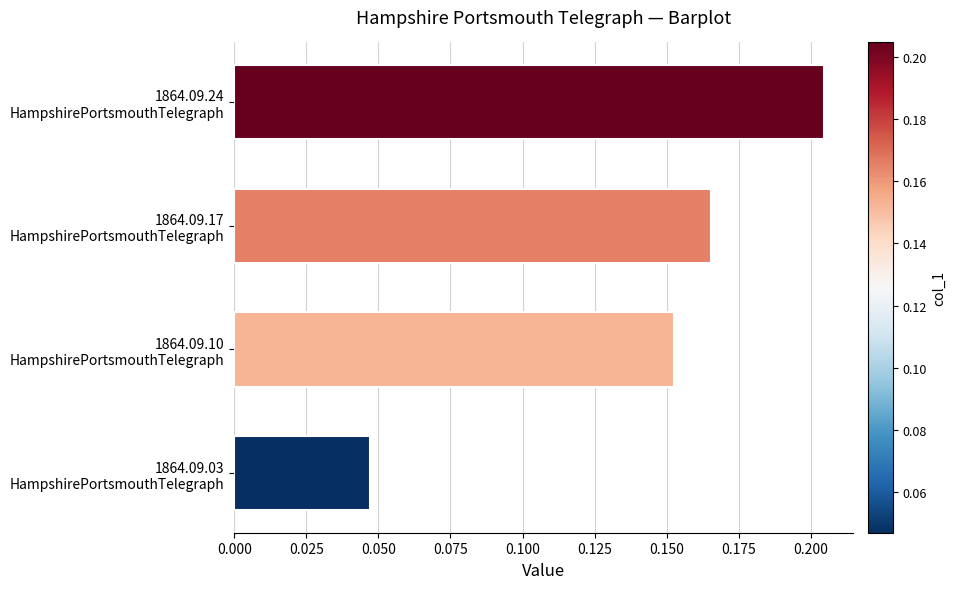

How many values are between 0 and 1?

4